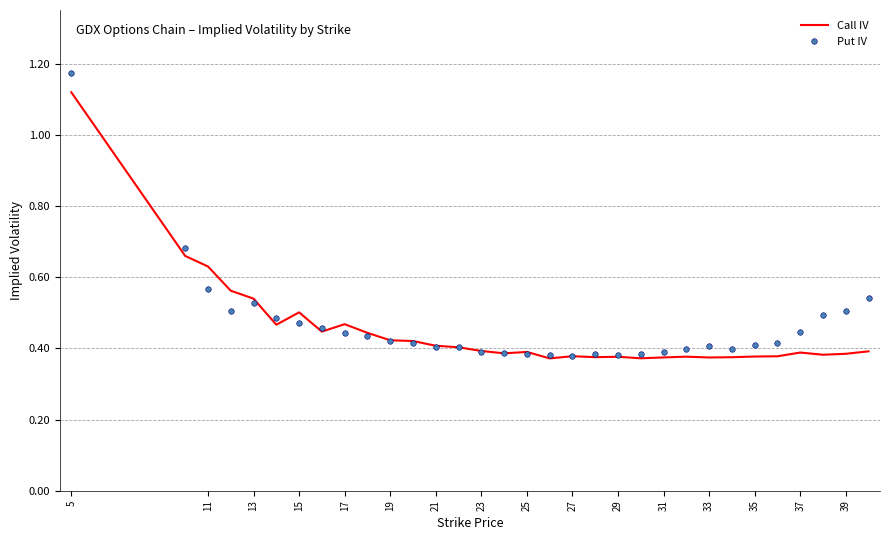

Which series has the largest range (max minus min)?

Put IV